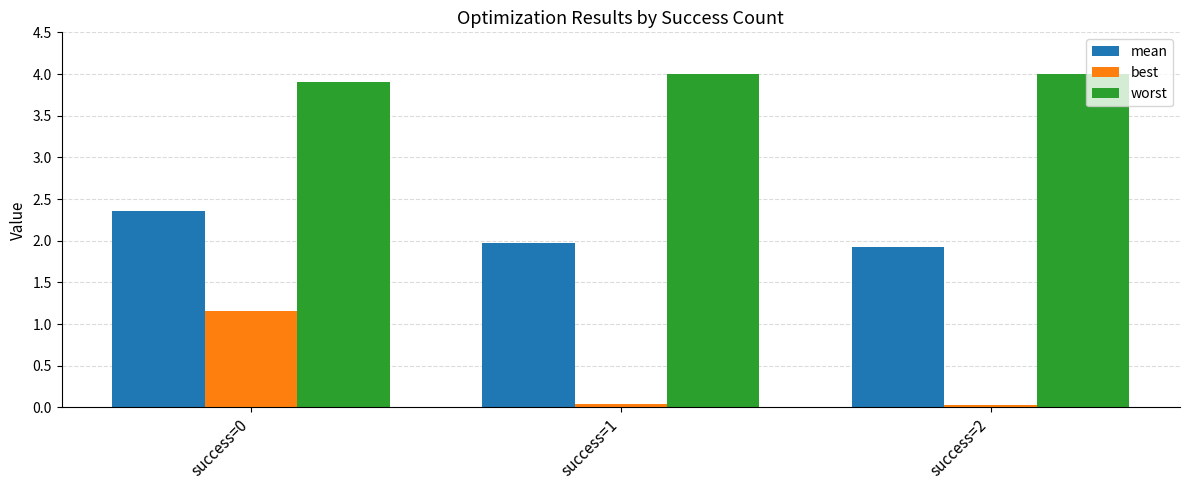

The worst series shows 1.6 at success=0. True or false?

False